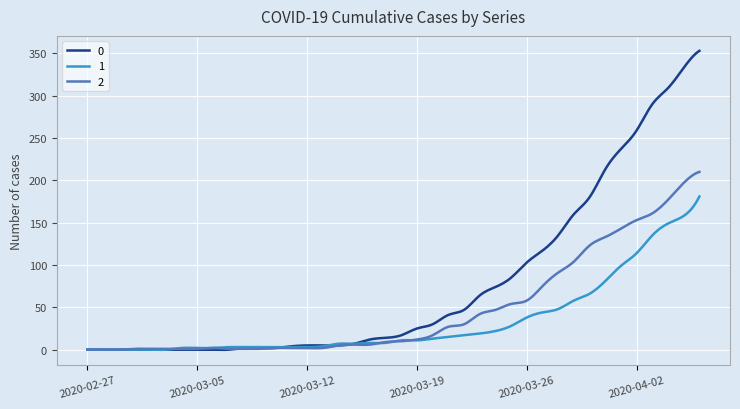

What is the greatest value displayed?

353.0